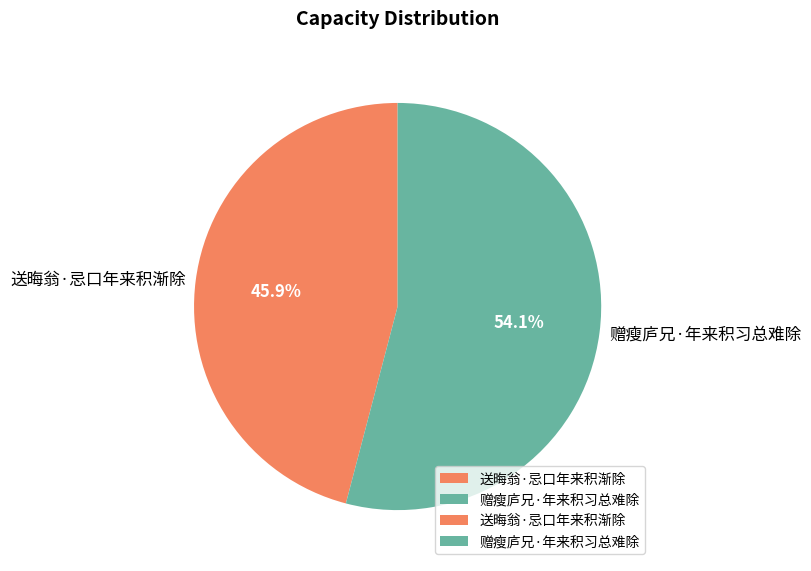

To the nearest percent, what is the difference between the 送晦翁·忌口年来积渐除 and 赠瘦庐兄·年来积习总难除 slice percentages?

8%